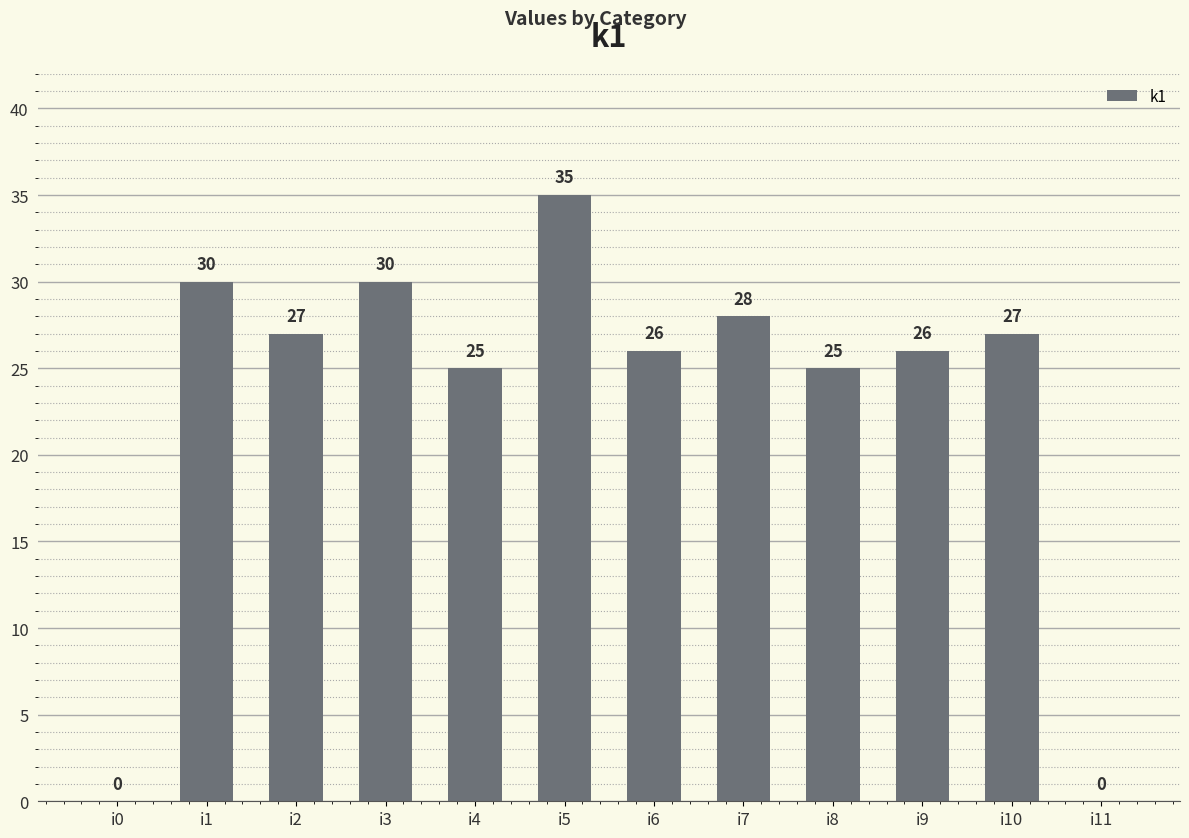

Reading right to left, extract all data points from this chart.

i11=0	i10=27	i9=26	i8=25	i7=28	i6=26	i5=35	i4=25	i3=30	i2=27	i1=30	i0=0